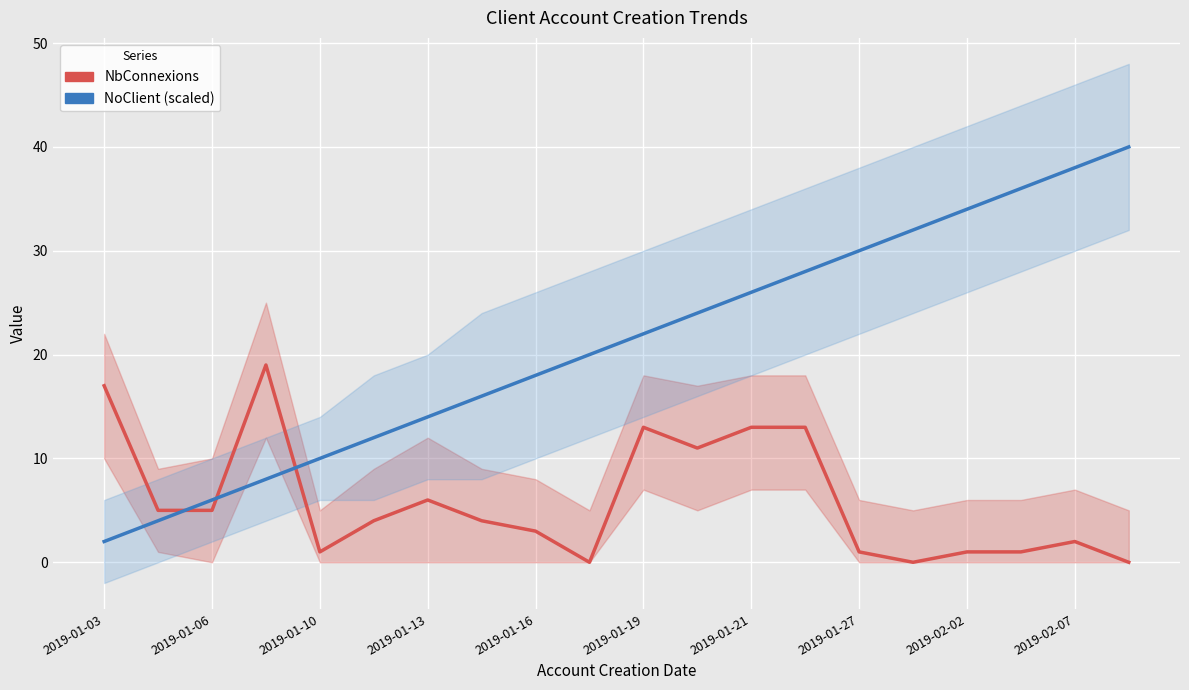

What are all the series names shown in the legend?

NbConnexions, NoClient (scaled)